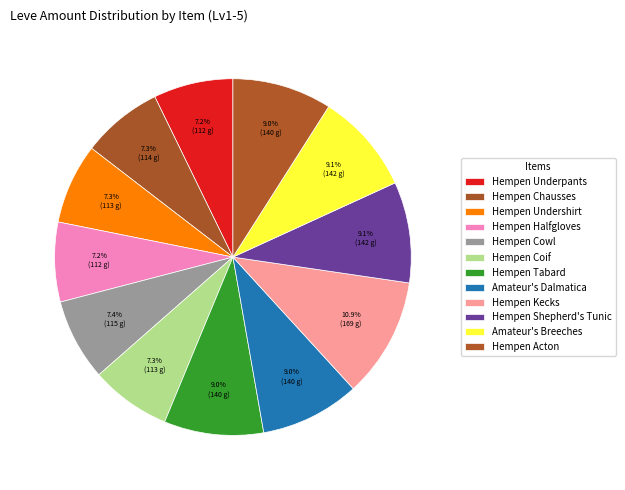

What is the change in value from Hempen Cowl to Hempen Acton?

+25